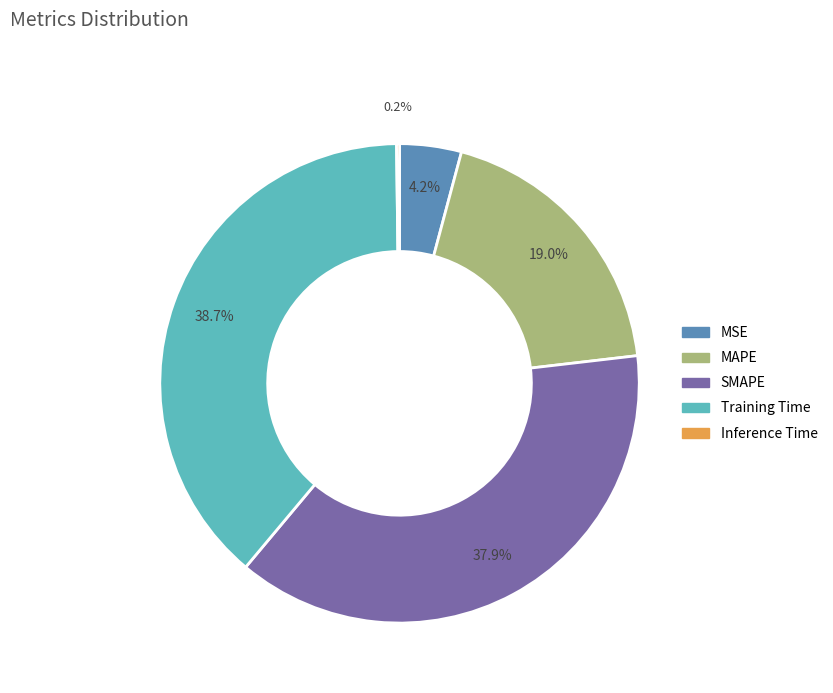

True or false: Training Time accounts for 33% of the total.

False